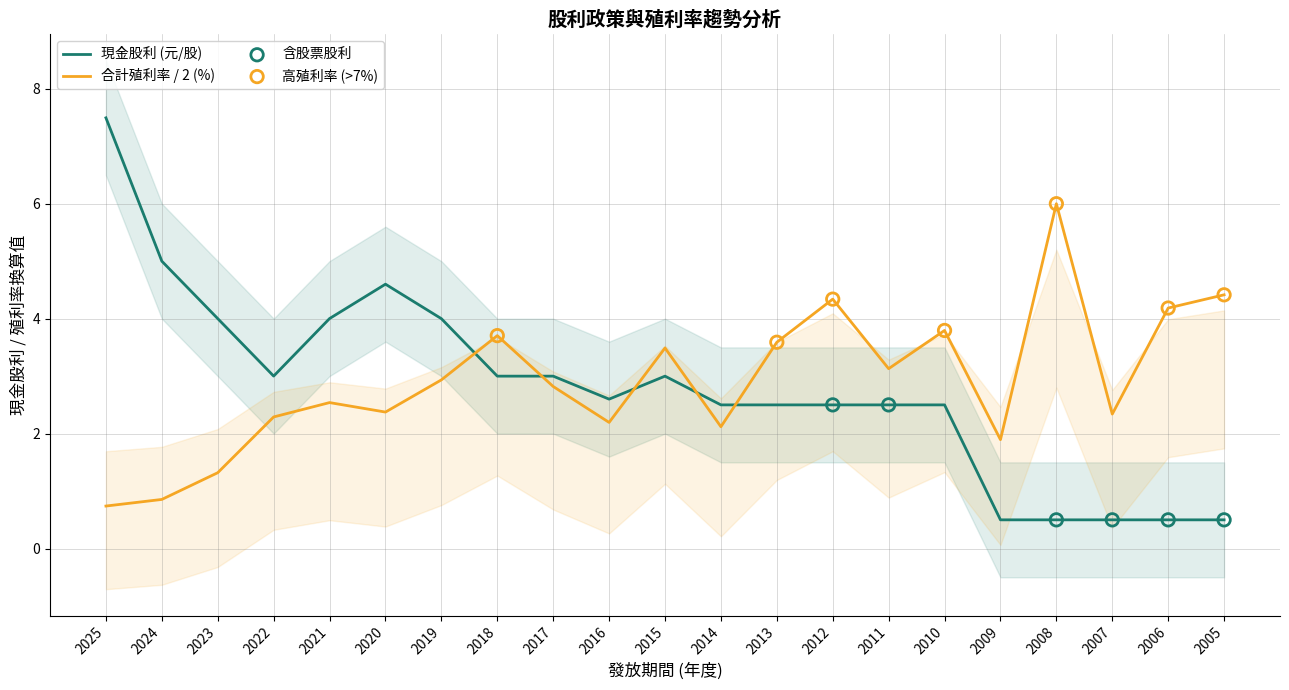

What is the change in value from 2022 to 2011?

-0.5